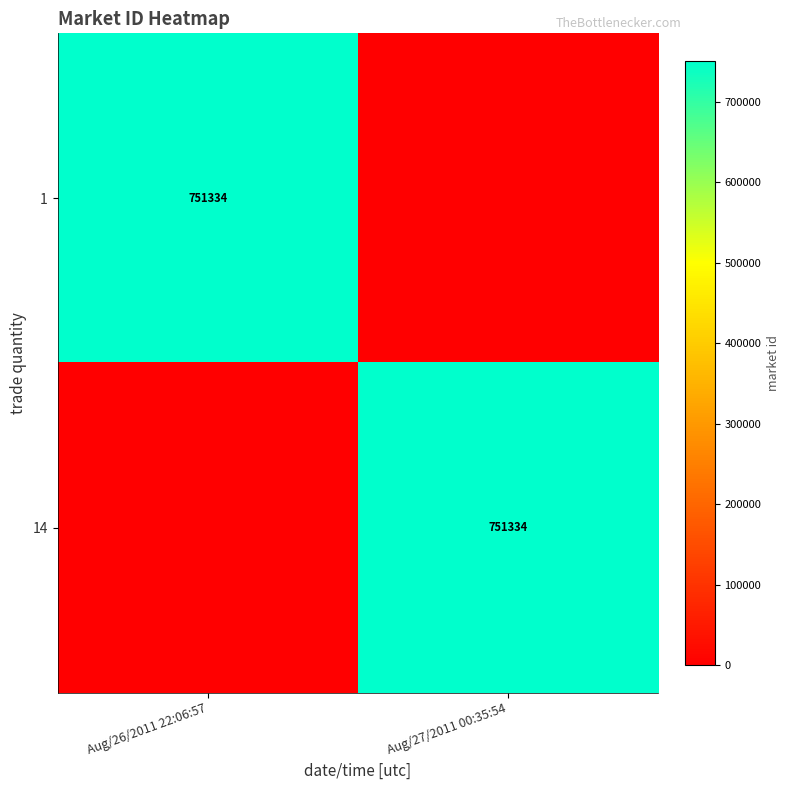

True or false: 14 has a value of 751334 at Aug/27/2011 00:35:54.

True